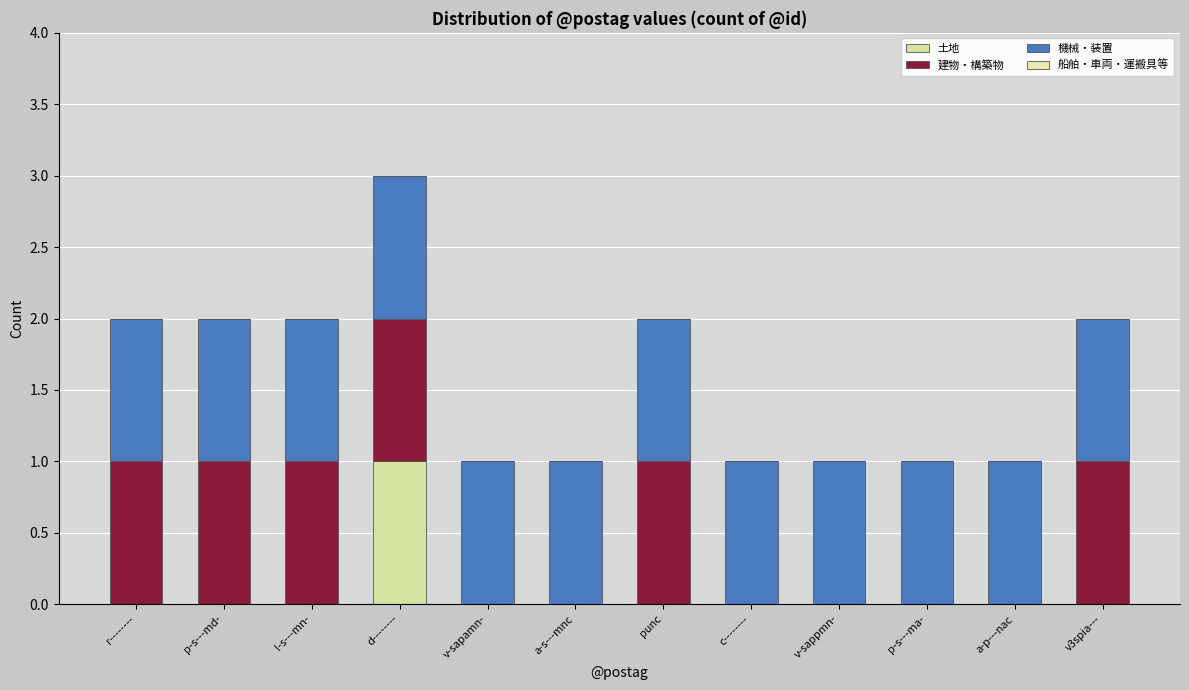

Are the bars grouped side by side (vs. stacked)?

No